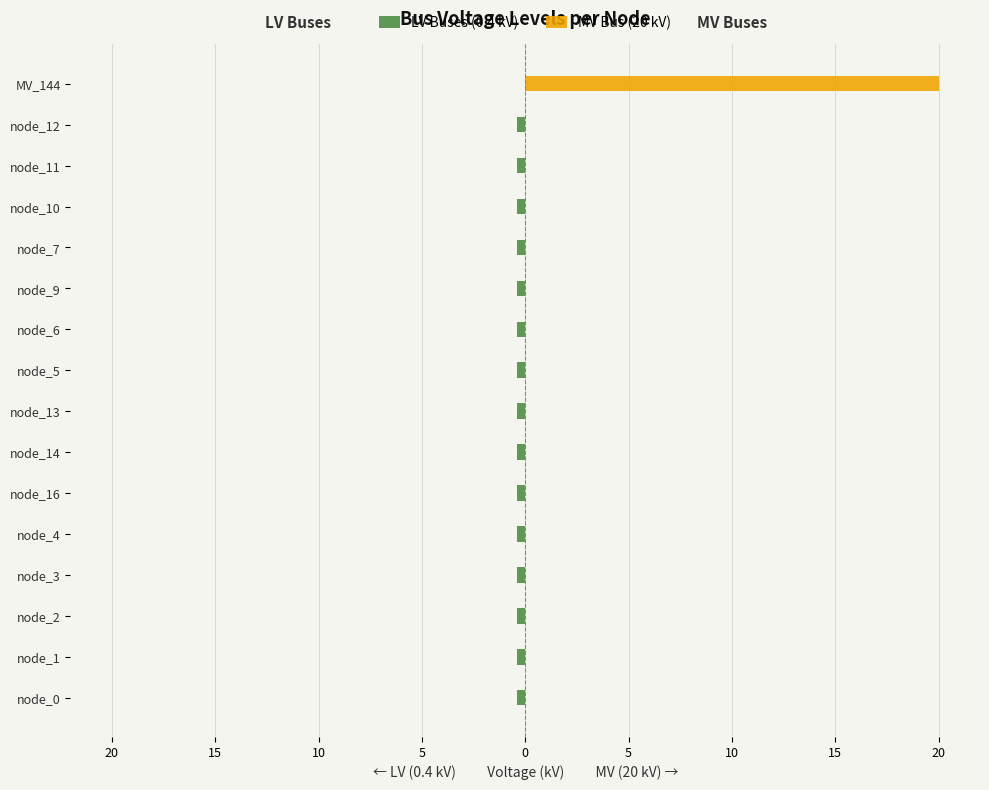

At node_2, list the series in order from largest to smallest.

MV Bus (20 kV), LV Buses (0.4 kV)